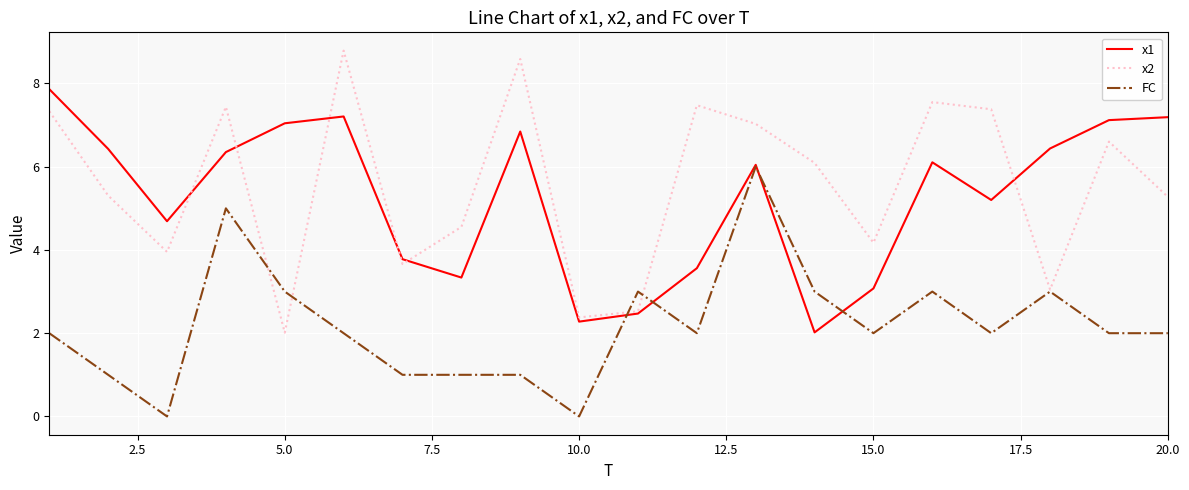

What is the average value of the x1 series?

5.3